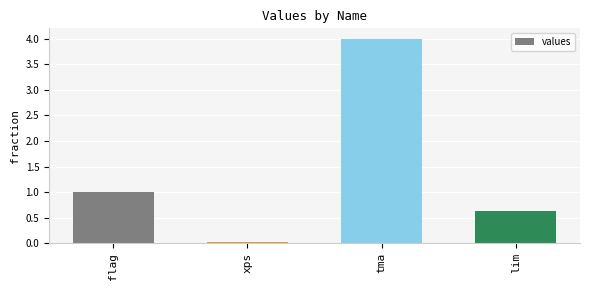

Which label corresponds to the smallest value in the chart?

xps